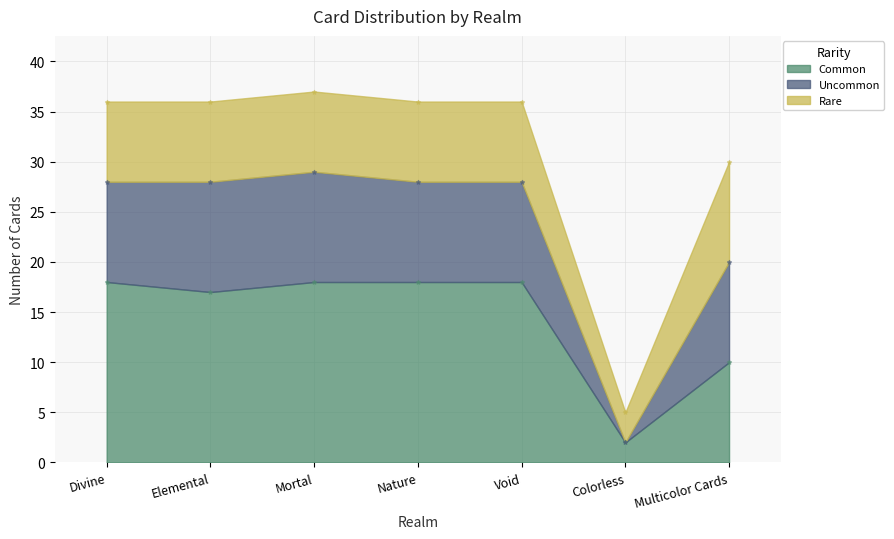

Which series has the widest spread of Y values?

Uncommon